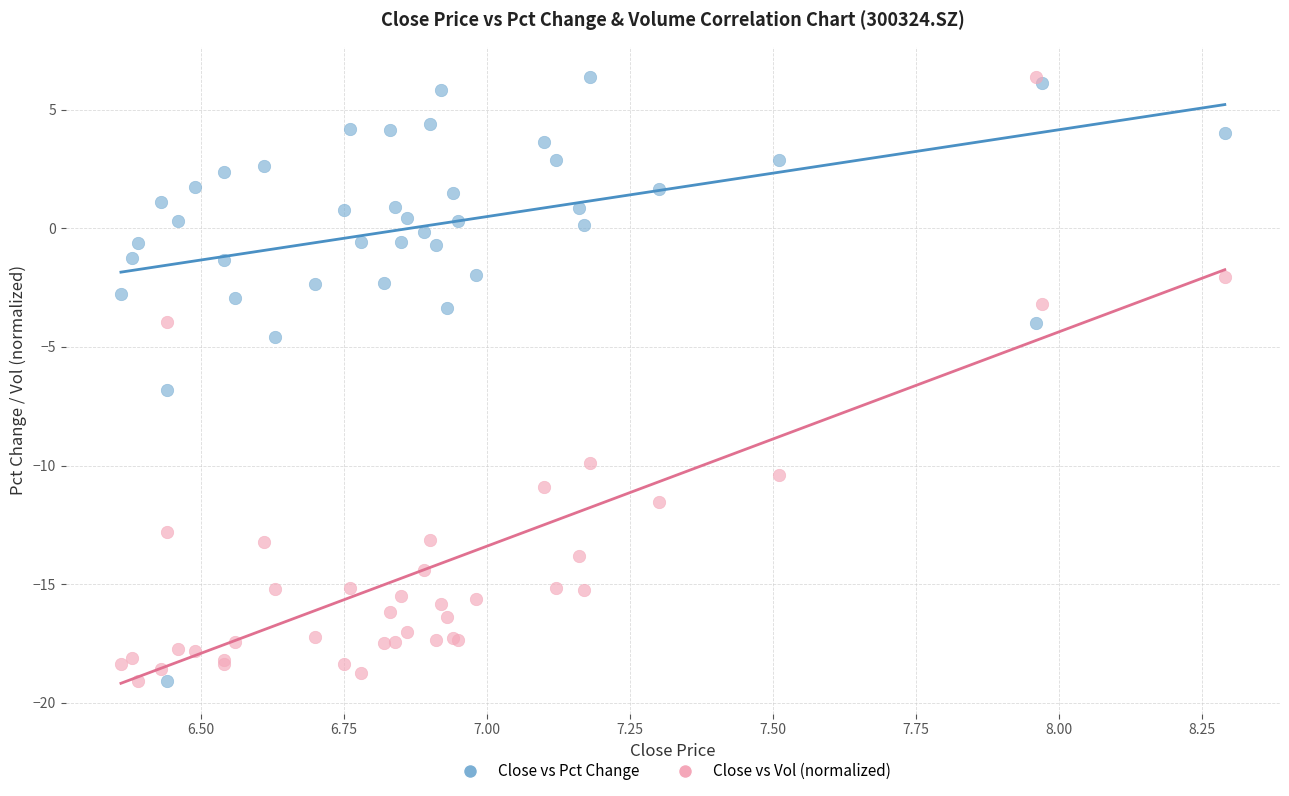

Across all series, what Y value is closest to -6?

-6.8